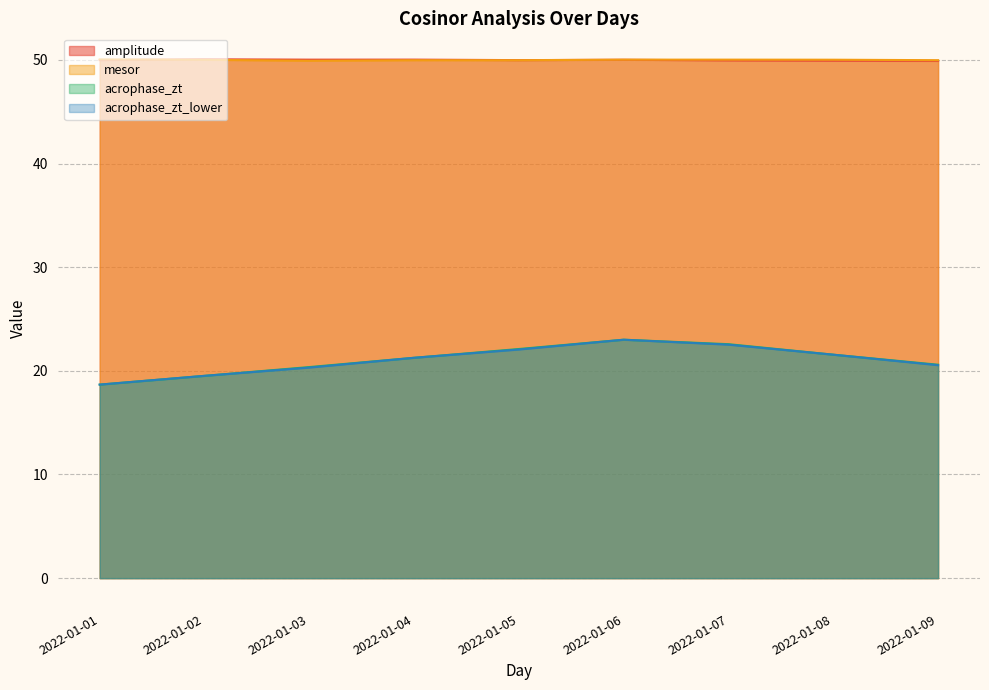

Reading right to left, list all the values displayed in this chart.

amplitude: 49.9	49.9	49.9	50.0	50.0	50.0	50.0	50.1	50.0
mesor: 50.0	50.0	50.0	50.0	50.0	50.0	49.9	50.0	50.0
acrophase_zt: 20.6	21.6	22.6	23.0	22.1	21.3	20.4	19.5	18.7
acrophase_zt_lower: 20.5	21.6	22.5	23.0	22.1	21.3	20.3	19.5	18.7